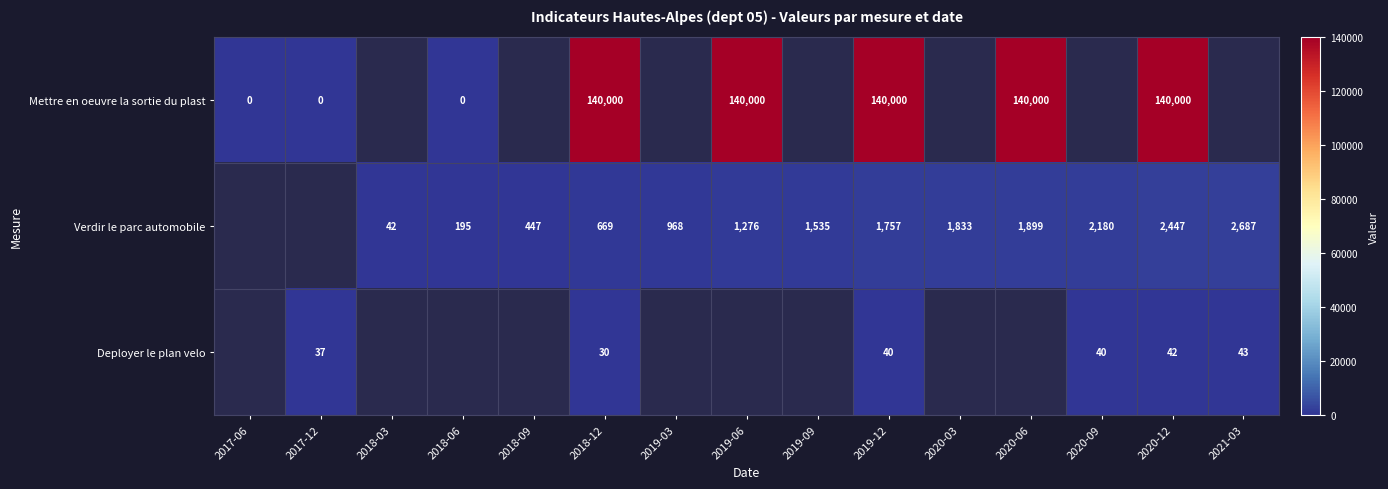

What is the greatest value displayed?

140000.0